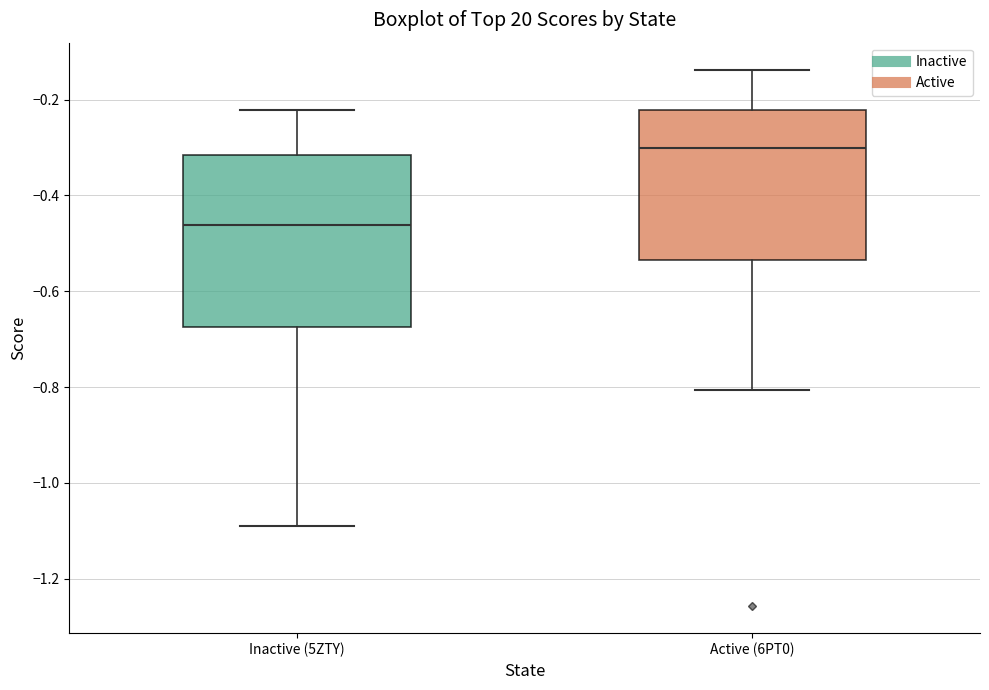

Which box has the lowest median line?

Inactive (5ZTY)